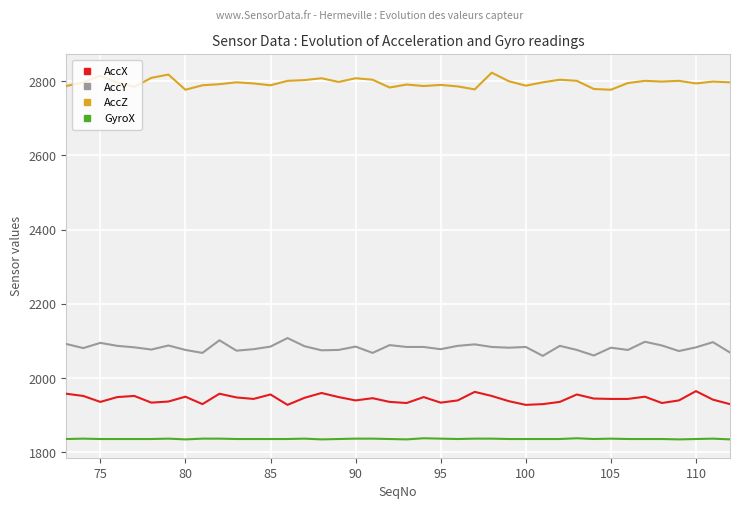

True or false: AccX has more than 1 points higher than both neighbors.

True